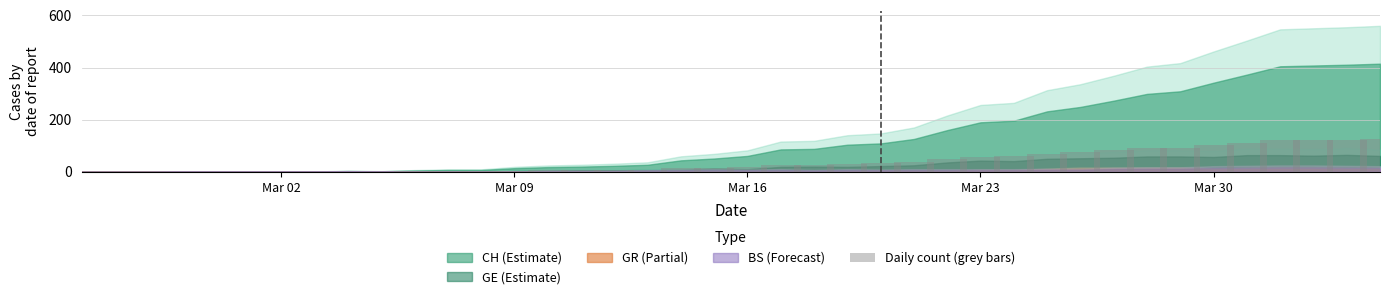

What is the maximum value shown in the chart?

124.5